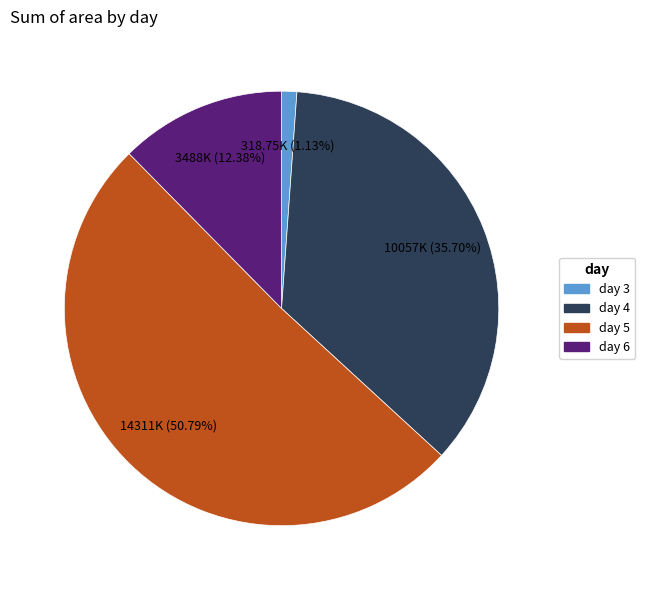

Does any single category account for the majority?

Yes